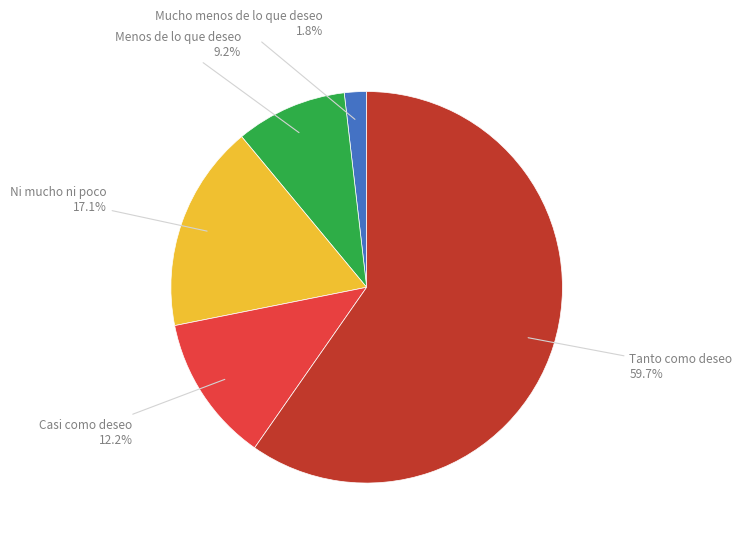

Is there any slice that represents more than half of the pie?

Yes